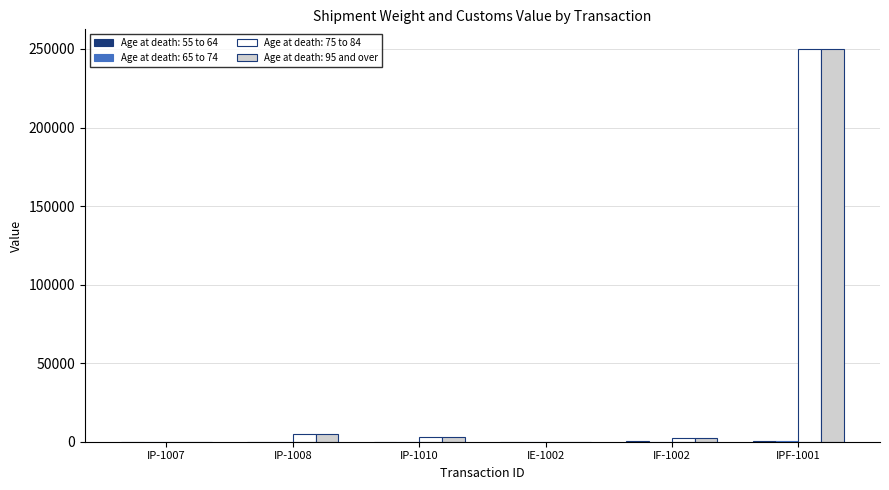

How many series are shown in this chart?

4